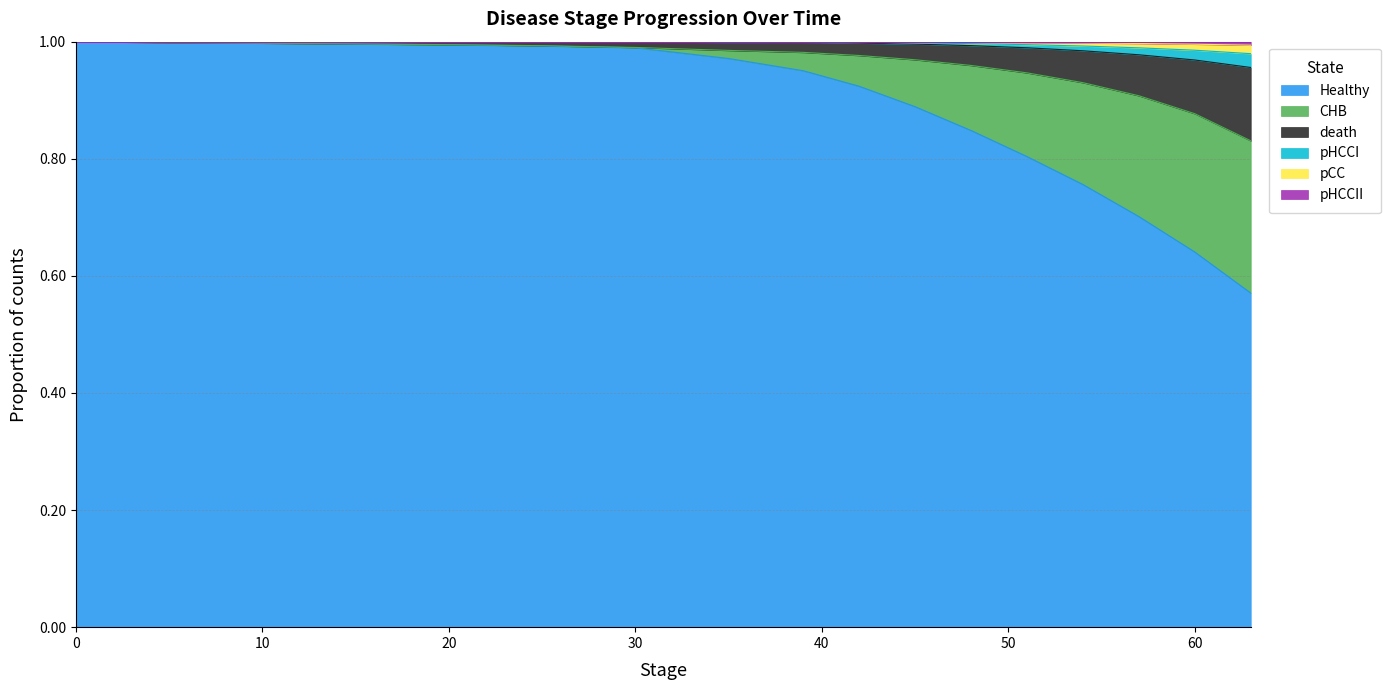

At how many categories does at least one series exceed 0?

17